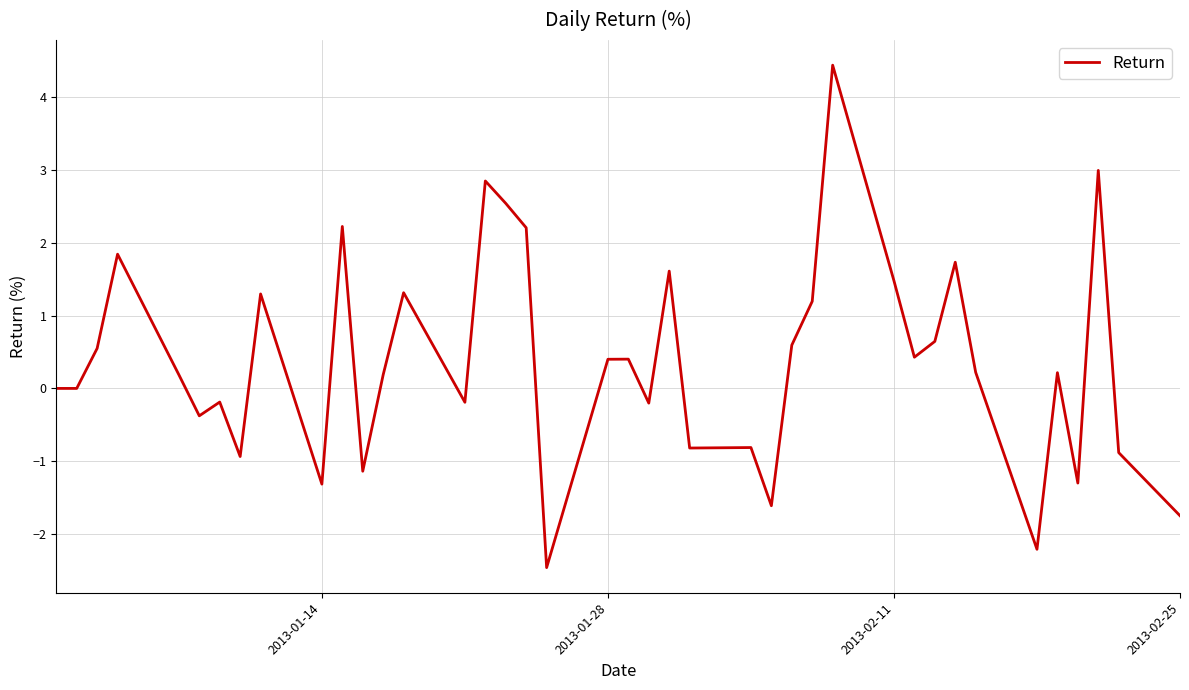

What is the maximum value shown in the chart?

4.4